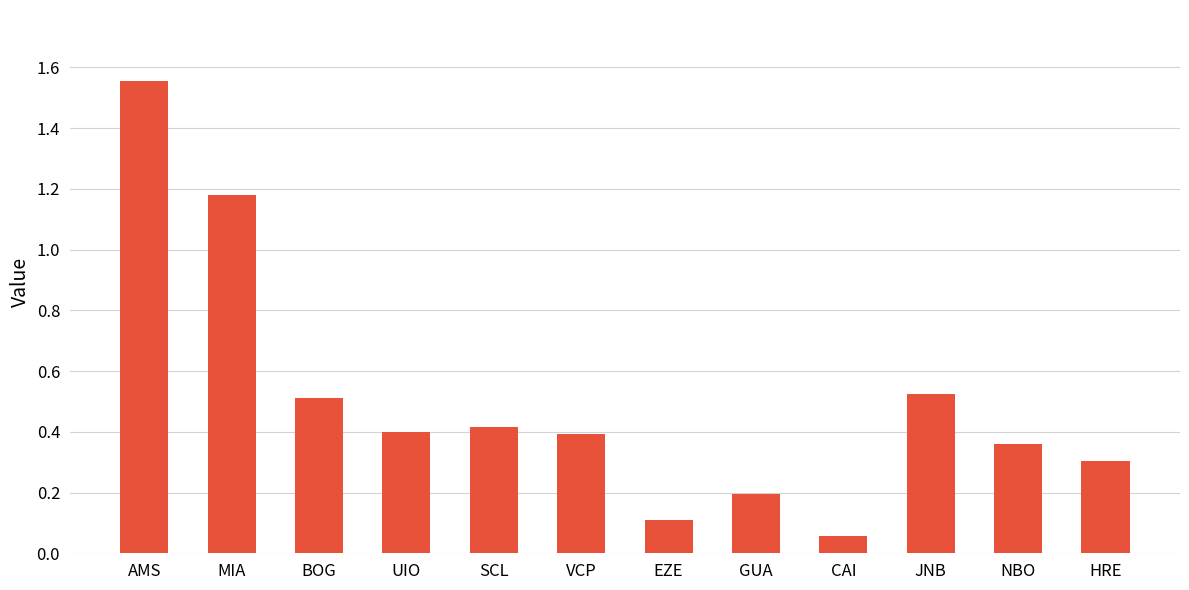

What is the label of the 9th bar from the right?

UIO